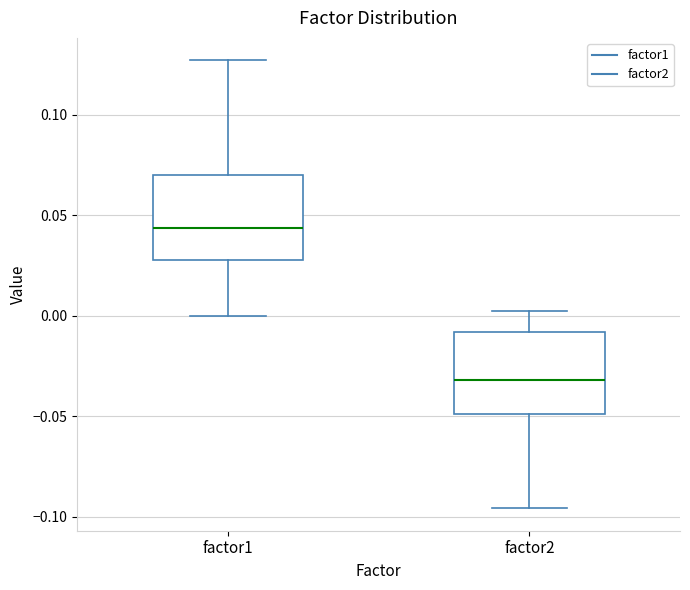

Reading left to right, read every box against the y-axis: the position of its median line, the range the box covers, and the ends of its whiskers. The values are not printed on the chart, so give them approximately, as read against the axis.

factor1: median 0.045, box 0.030 to 0.070, whiskers 0.000 to 0.125
factor2: median -0.030, box -0.050 to -0.010, whiskers -0.095 to 0.005